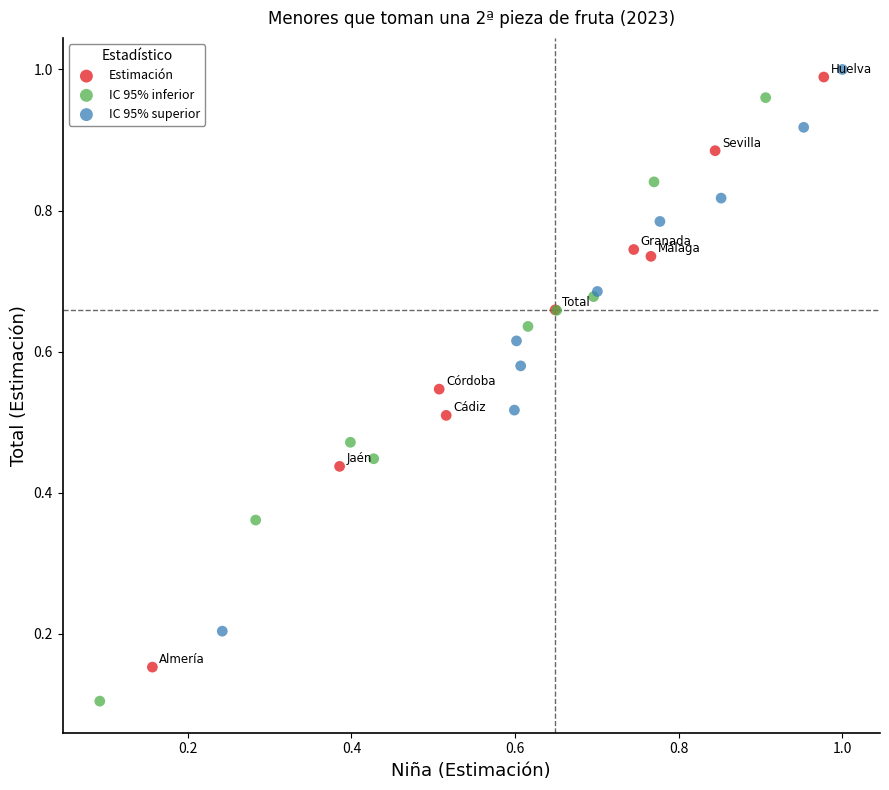

Which series contains the highest Y value?

IC 95% superior